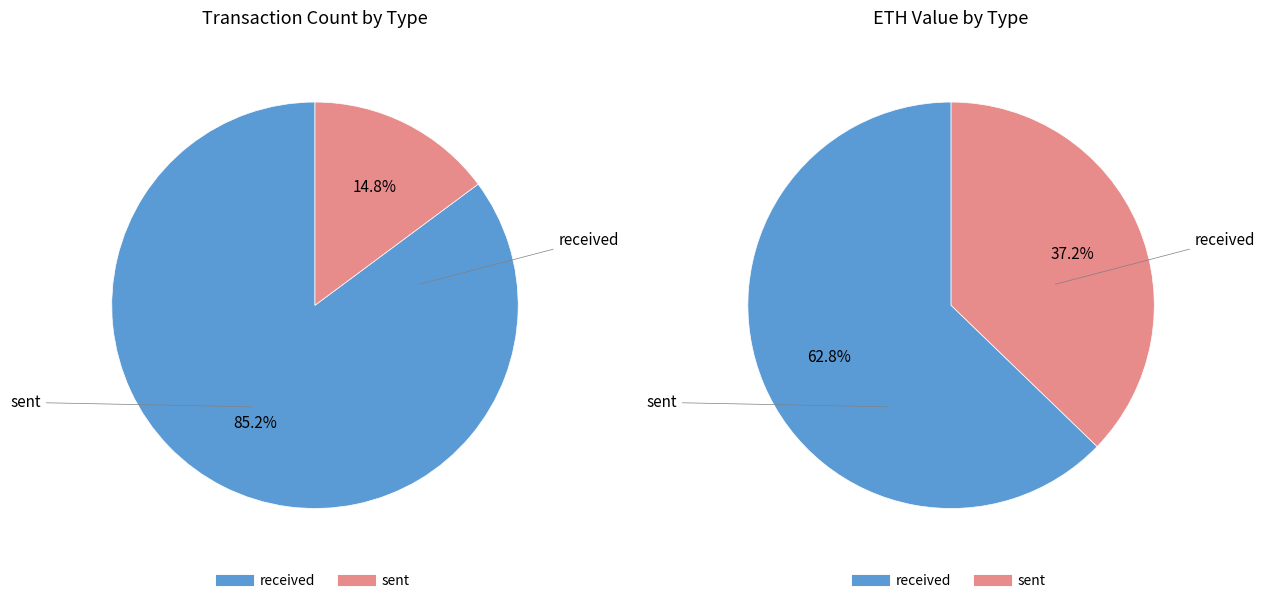

Does any single category account for the majority?

Yes